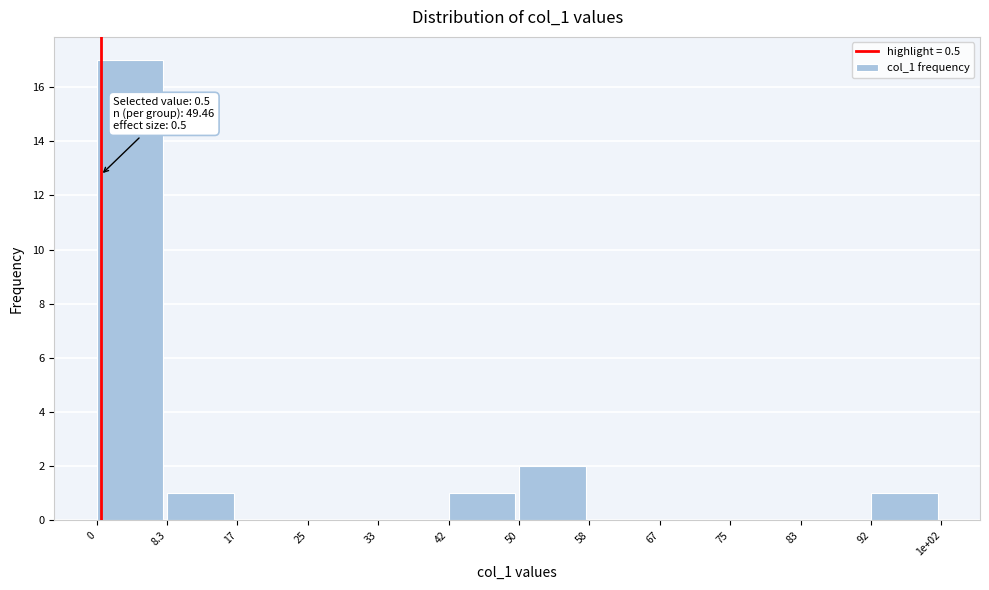

Reading left to right, extract all data points from this chart.

0=17	8.3=1	17=0	25=0	33=0	42=1	50=2	58=0	67=0	75=0	83=0	92=1